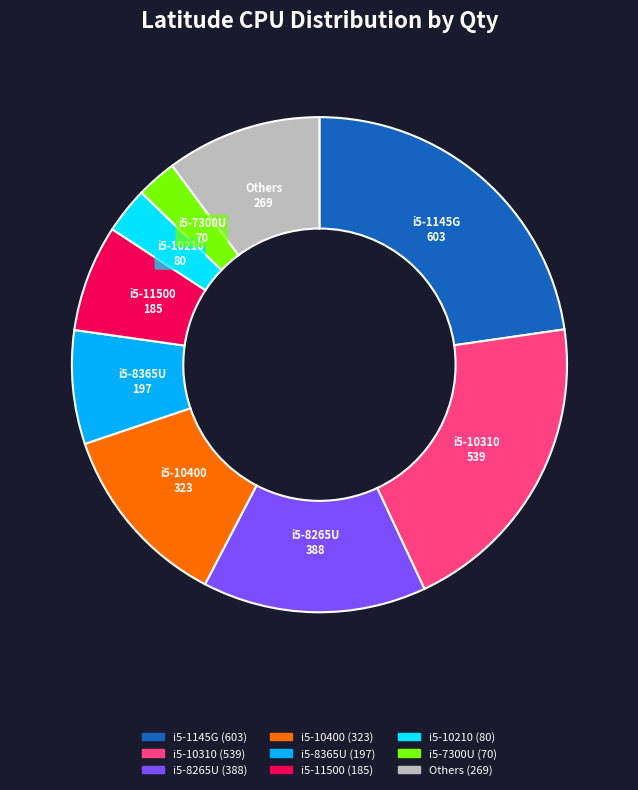

Is there any slice that represents more than half of the pie?

No